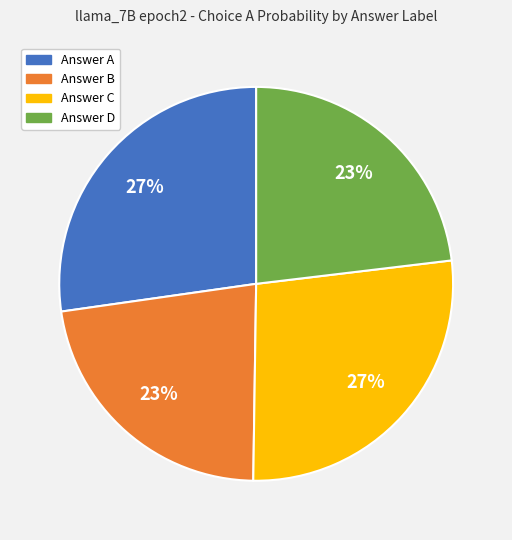

To the nearest percent, what is the average slice percentage?

25%